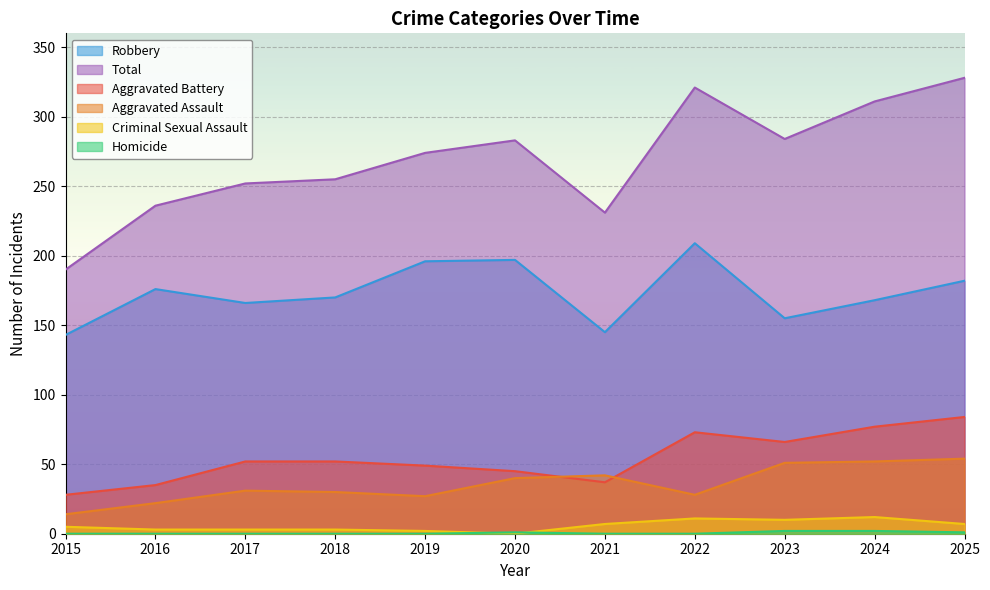

How many series are shown in this chart?

6